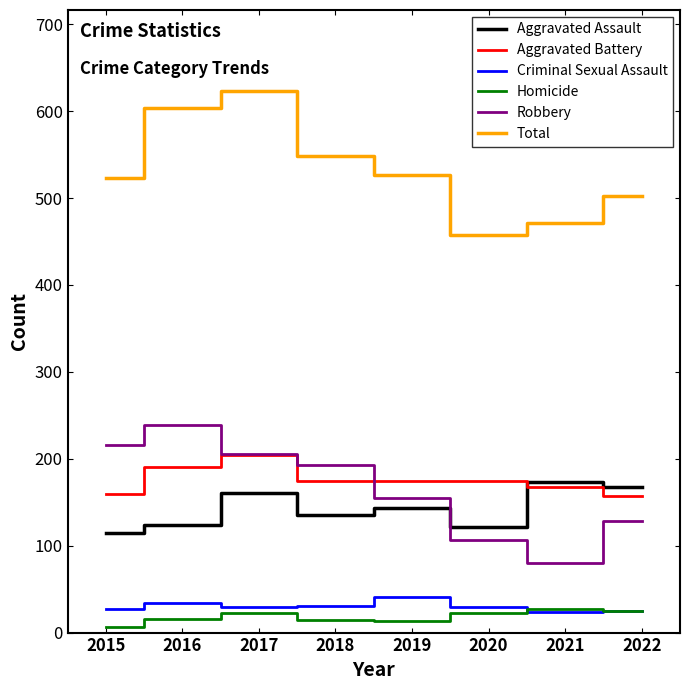

Which category has the highest value in the Robbery series?

2016